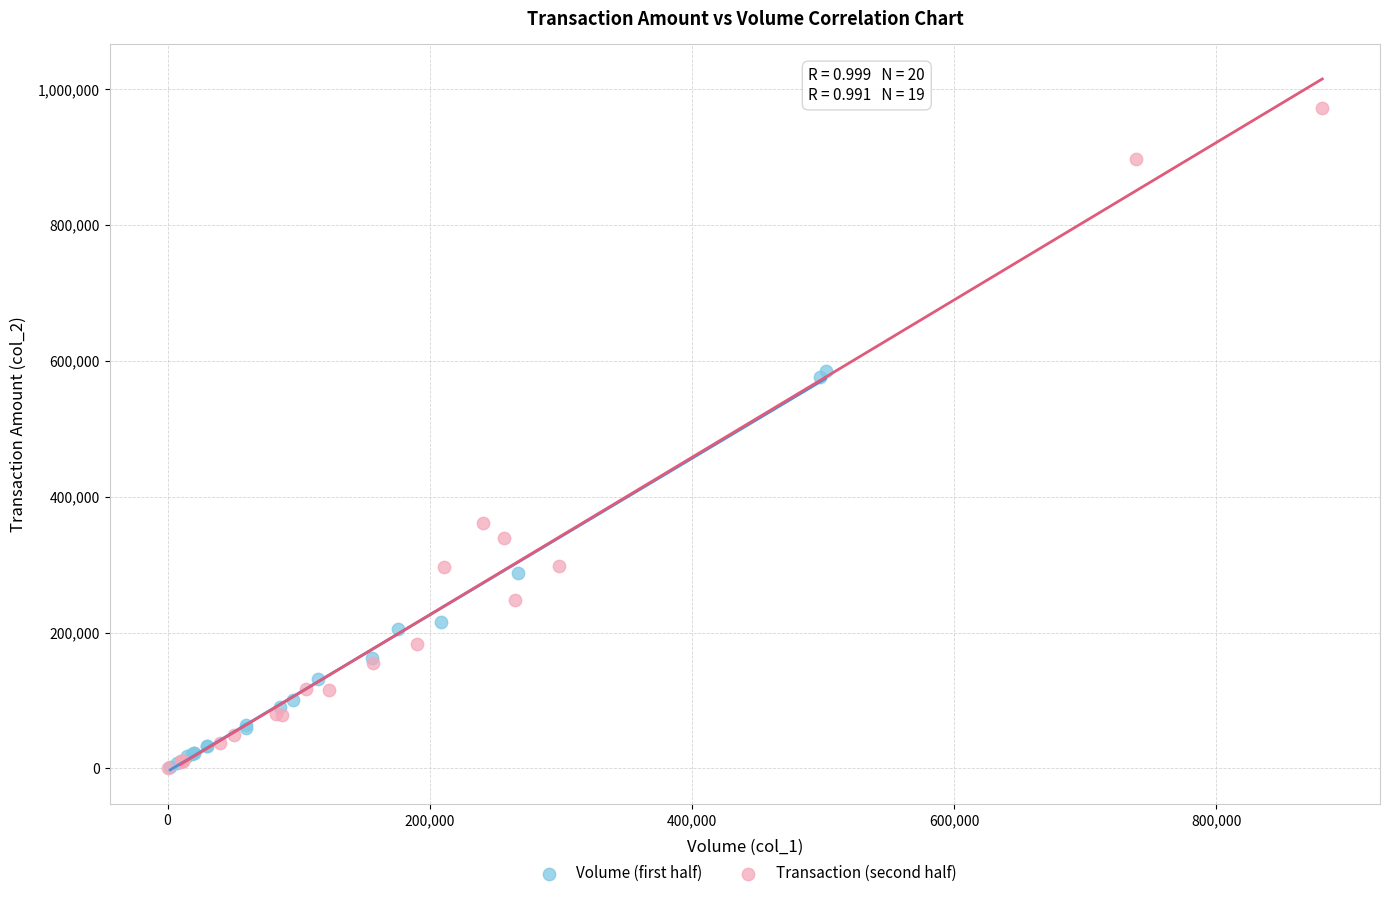

Which series has the largest Y range (max minus min)?

Transaction (second half)